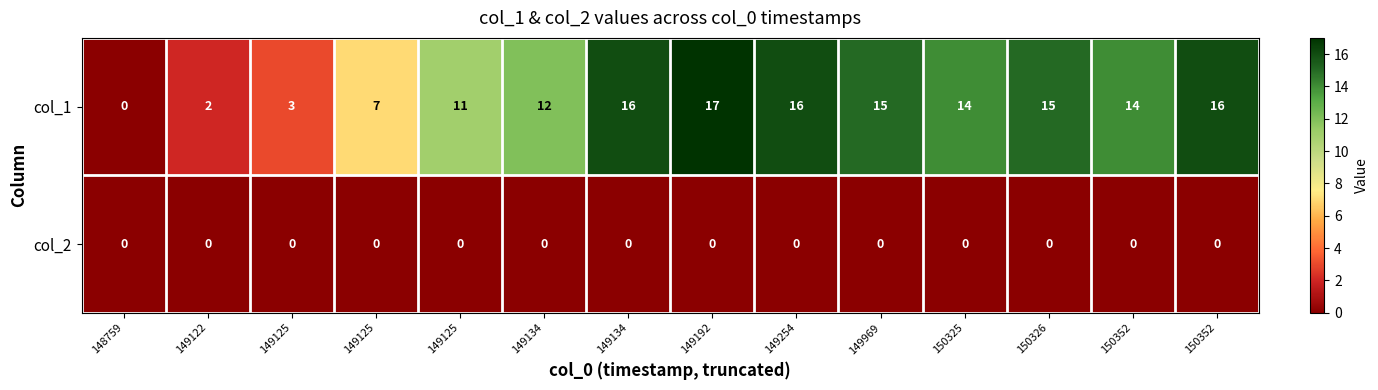

How many data points does each series have?

14